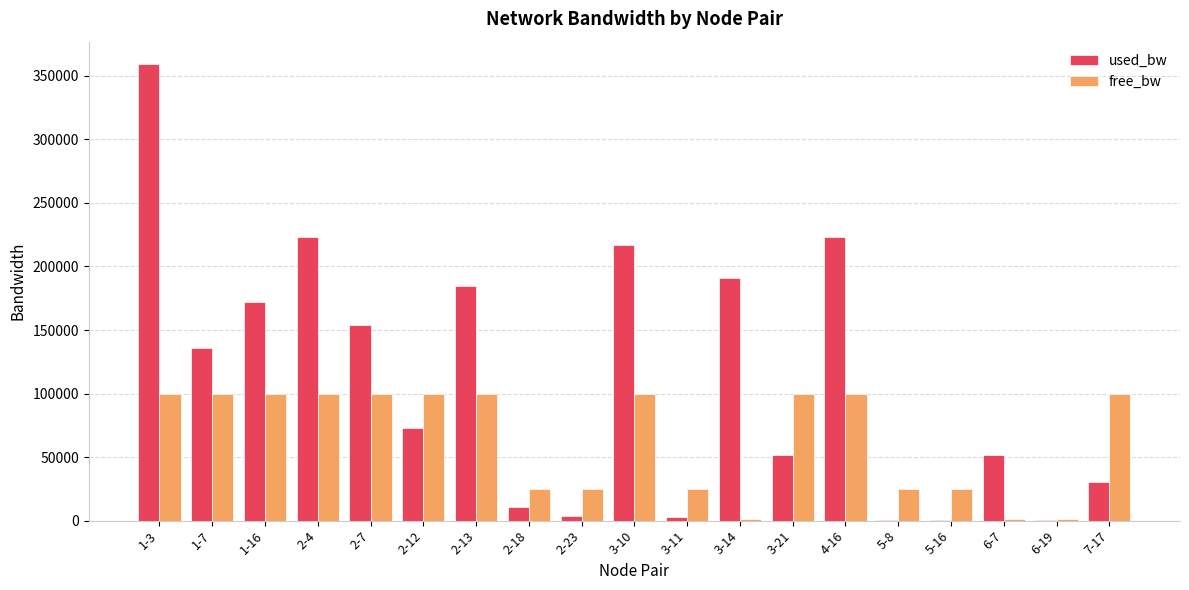

What is the maximum value for used_bw?

359019.9